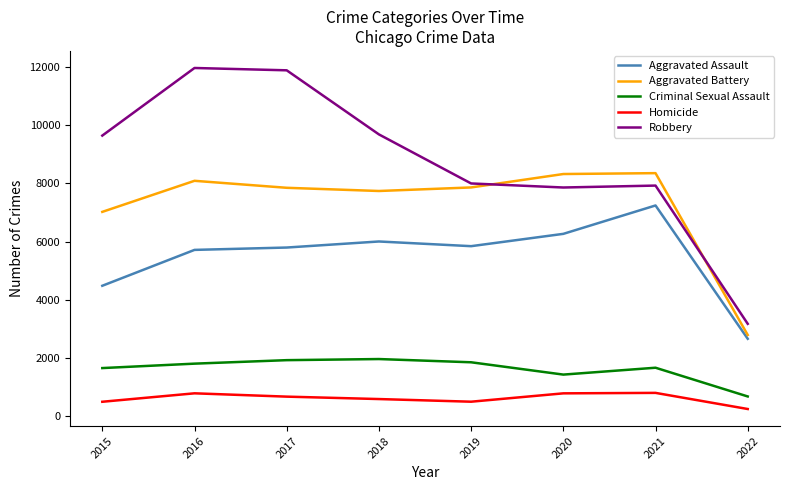

True or false: Aggravated Assault and Criminal Sexual Assault intersect in this chart.

False